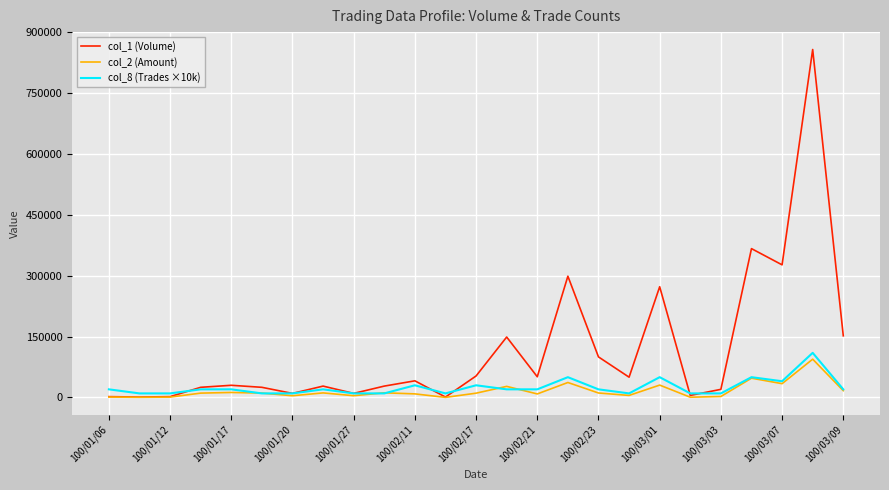

What is the maximum value shown in the chart?

858000